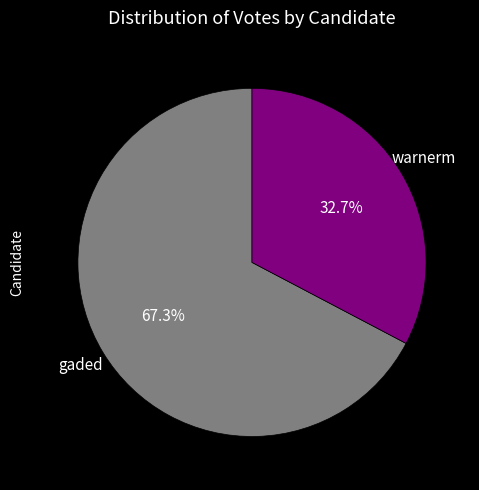

To the nearest percent, what portion does warnerm represent?

33%